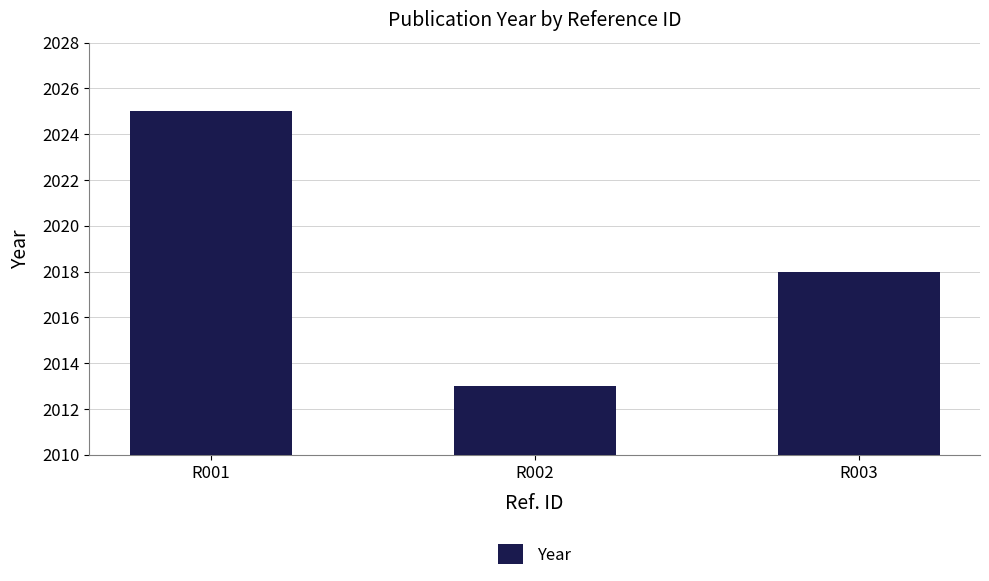

List the labels in order of value, largest first.

R001, R003, R002